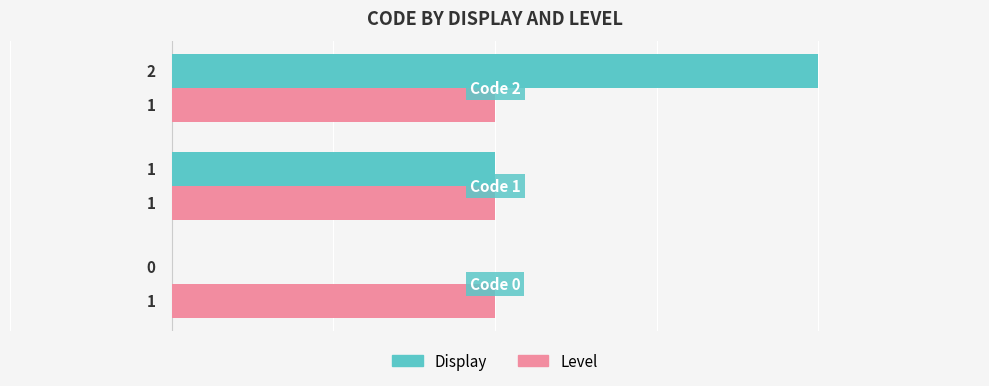

What are all the series names shown in the legend?

Display, Level